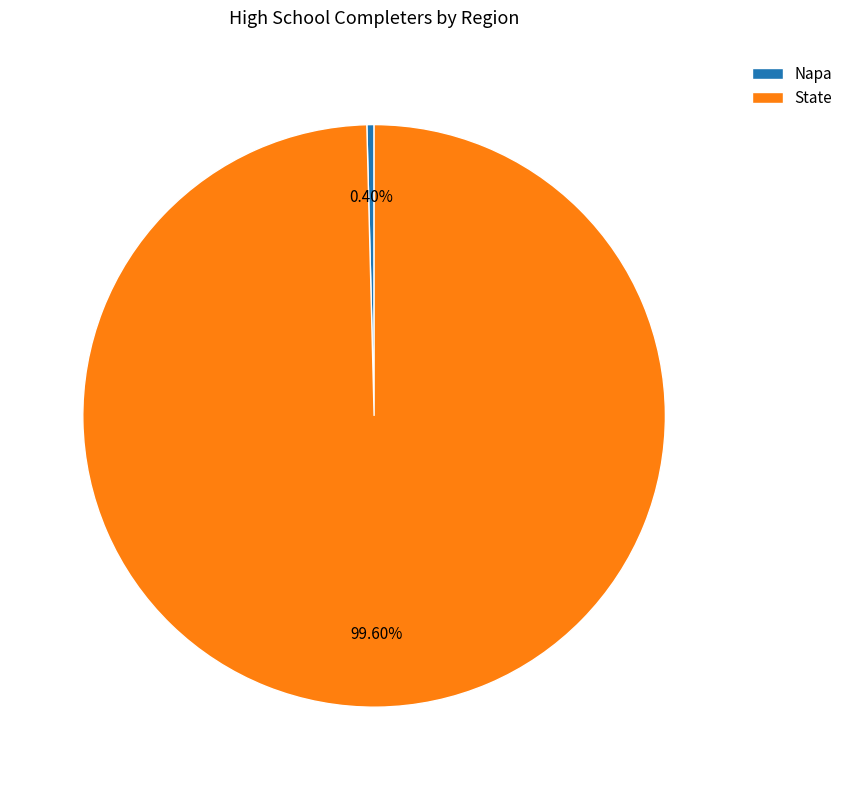

The Napa slice represents 0% of the pie. True or false?

True